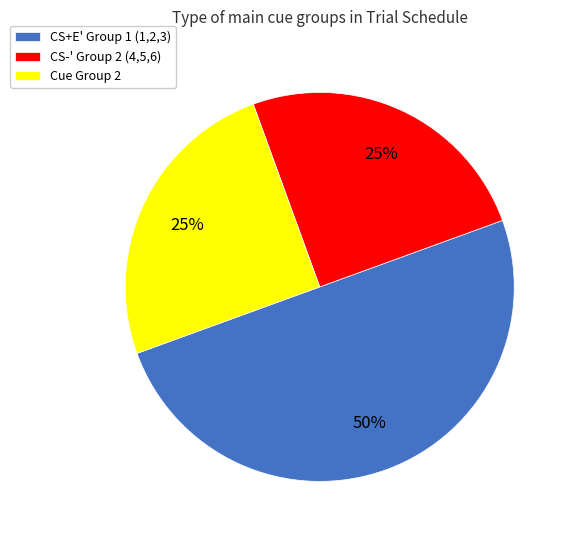

What percentage is the Cue Group 2 slice, to the nearest percent?

25%